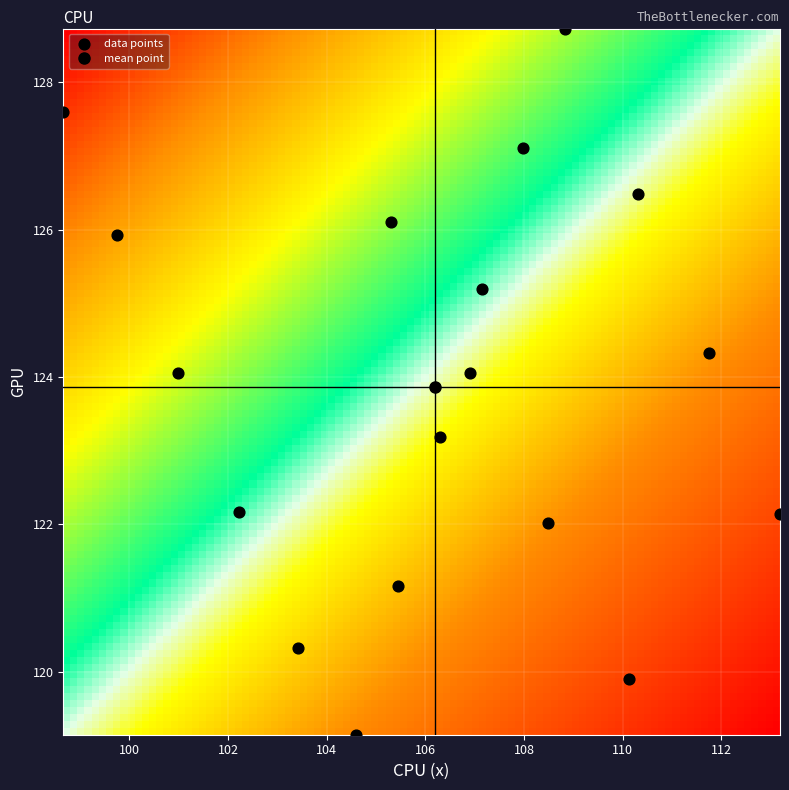

What Y value in the scatter plot is closest to 123?

123.2